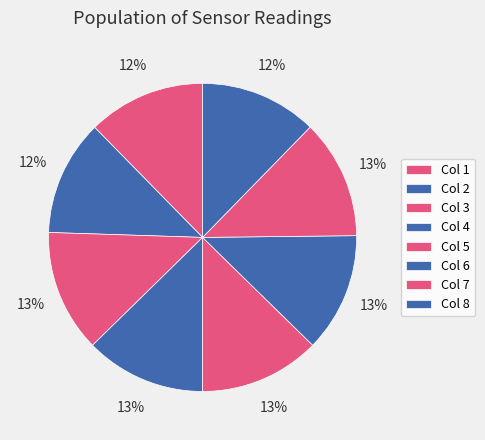

How many slices are in this pie chart?

8